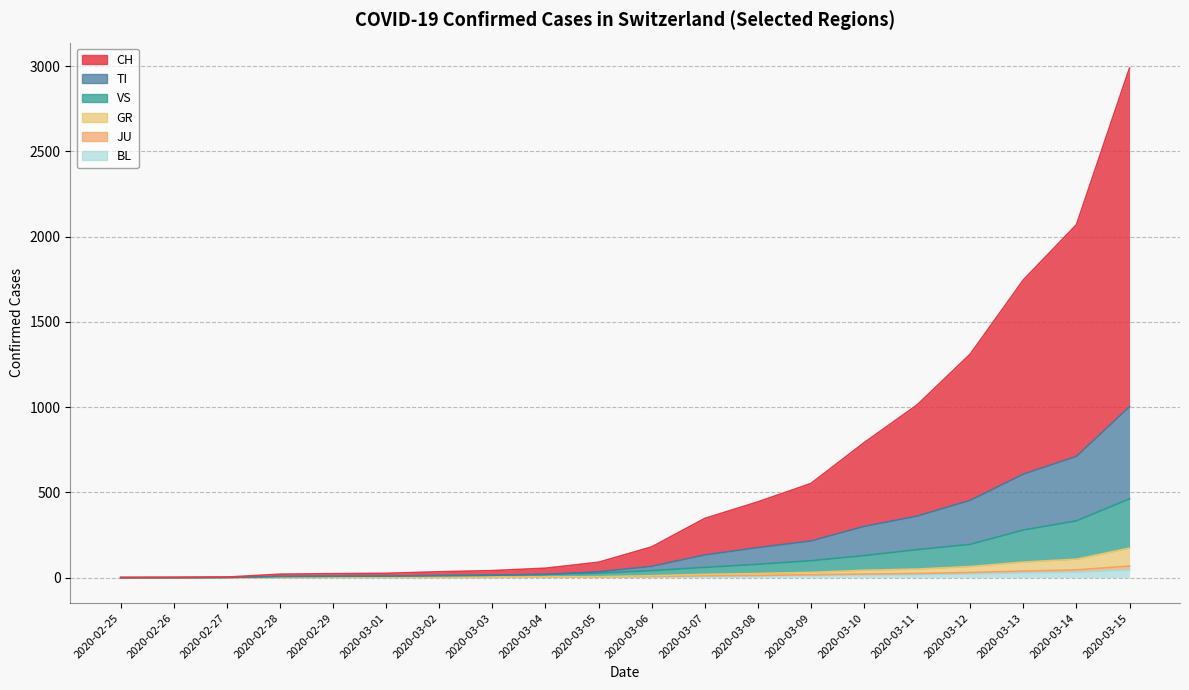

At 2020-03-13, list the series in order from smallest to largest.

BL, JU, GR, VS, TI, CH